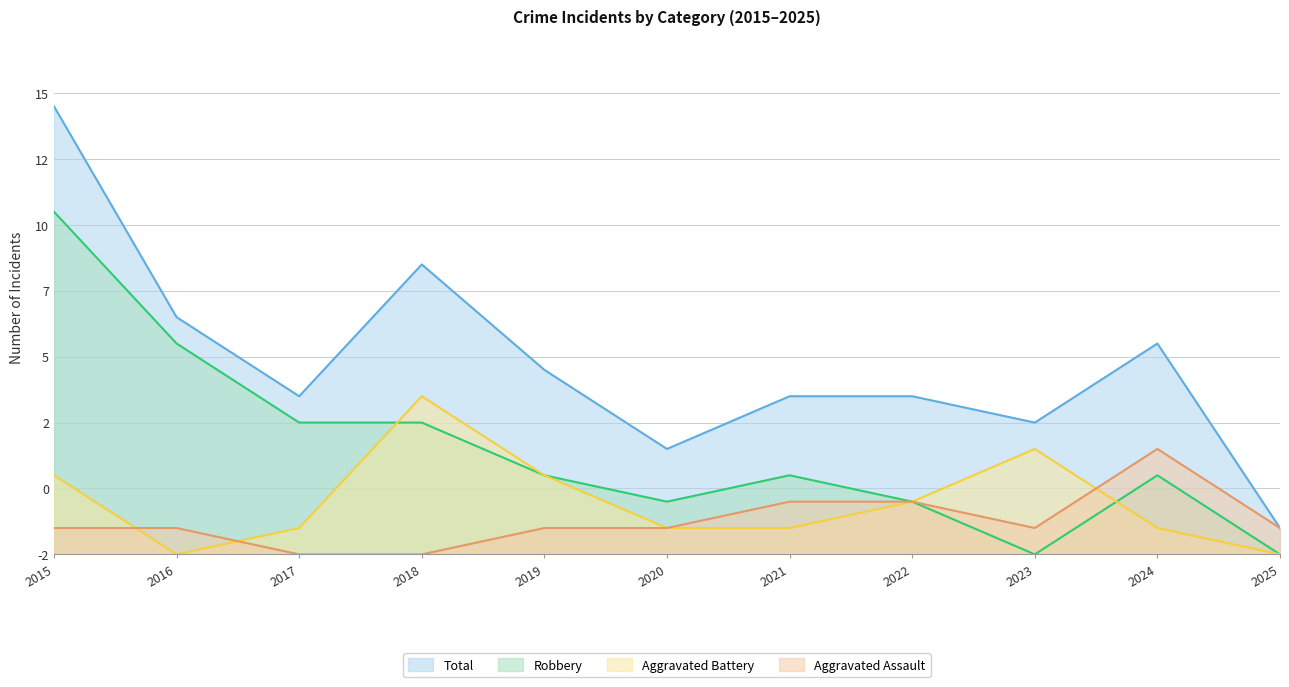

How many intersections are there between Aggravated Battery and Aggravated Assault?

3